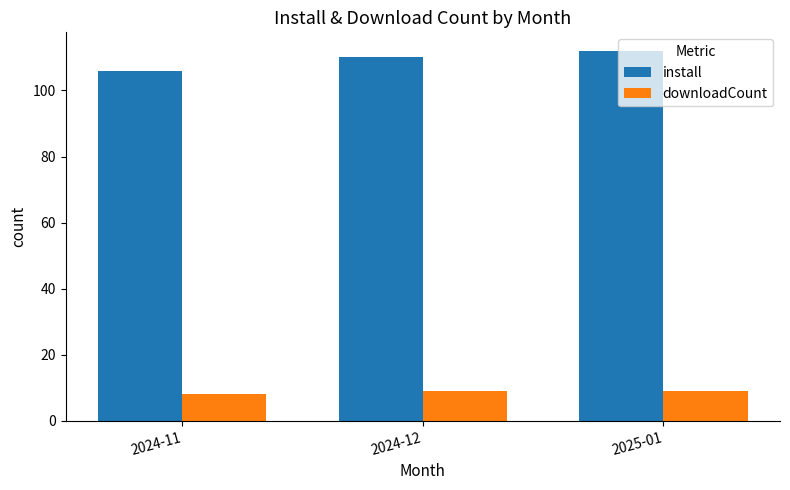

Which series changed the most between 2024-11 and 2024-12?

install